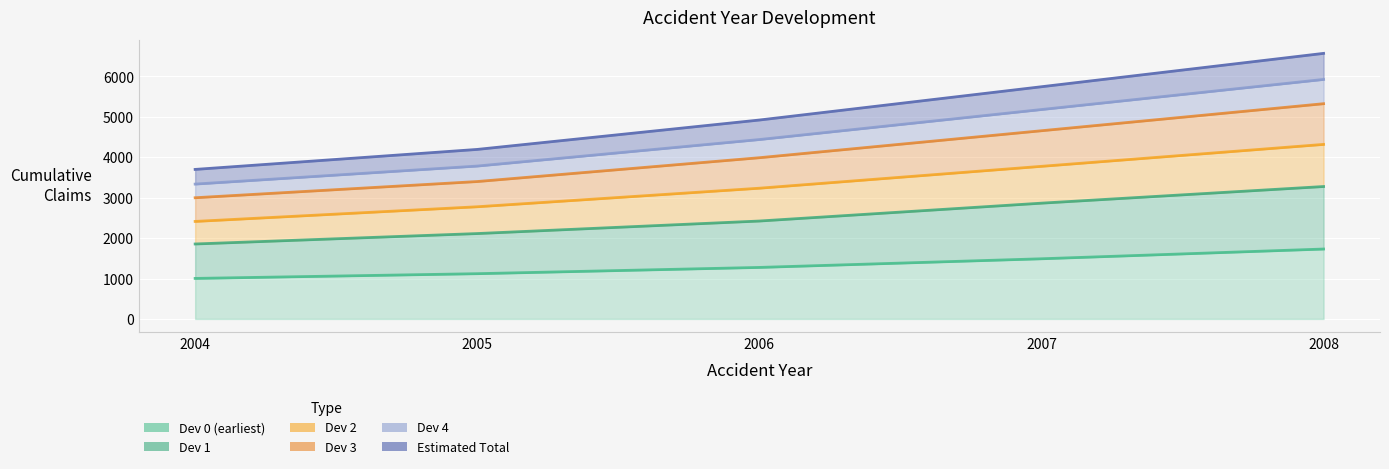

Is it true that Dev 2 equals 4432.6 at 2006?

False